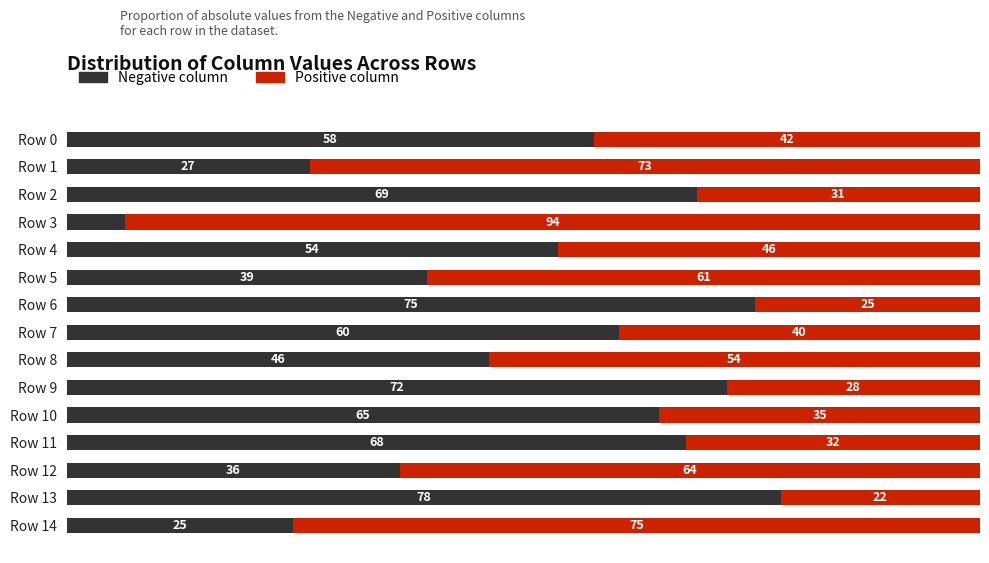

List the labels in order of Negative column value, largest first.

Row 13, Row 6, Row 9, Row 2, Row 11, Row 10, Row 7, Row 0, Row 4, Row 8, Row 5, Row 12, Row 1, Row 14, Row 3